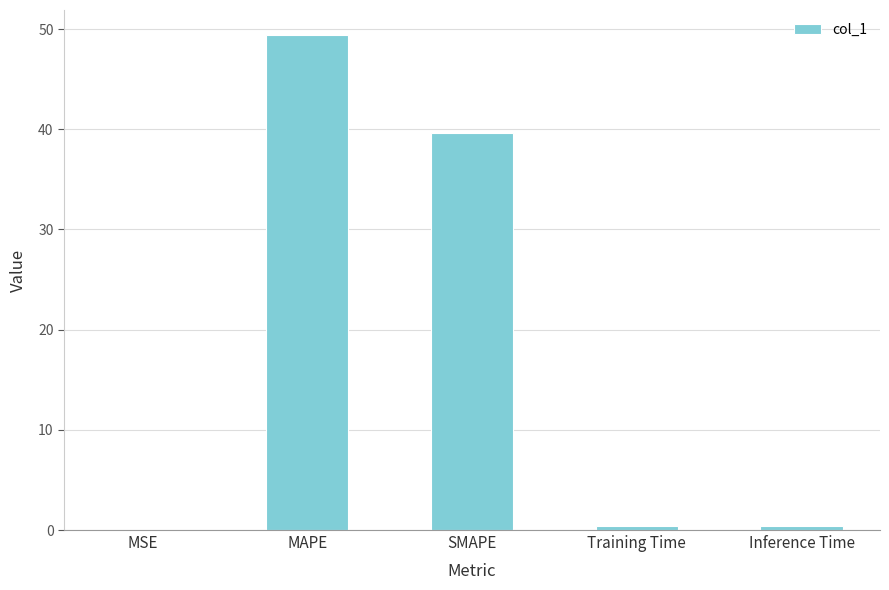

True or false: the data shows 83.9 at MAPE.

False